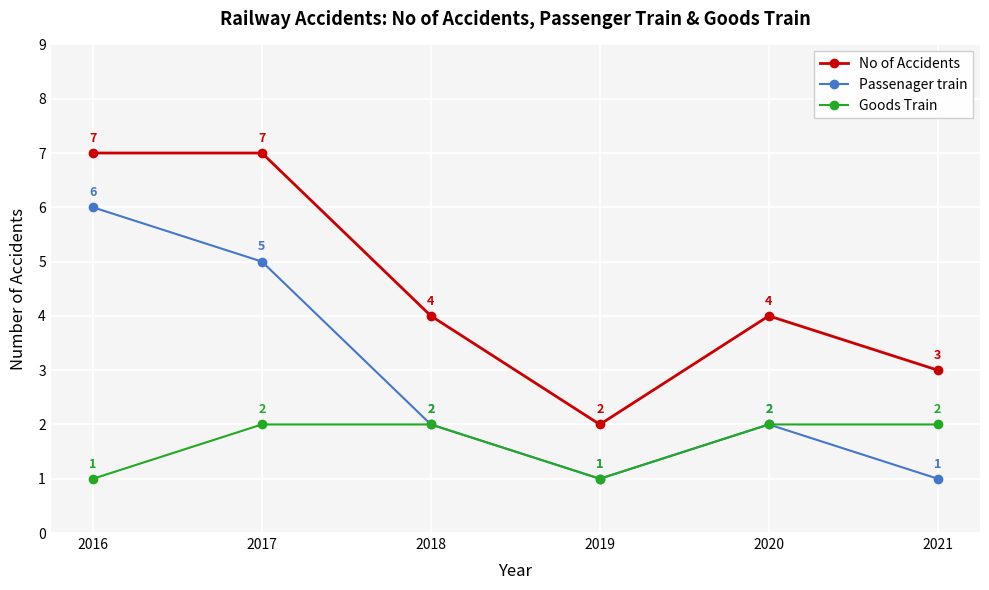

What is the value of the Goods Train point at the 1st from the left?

1